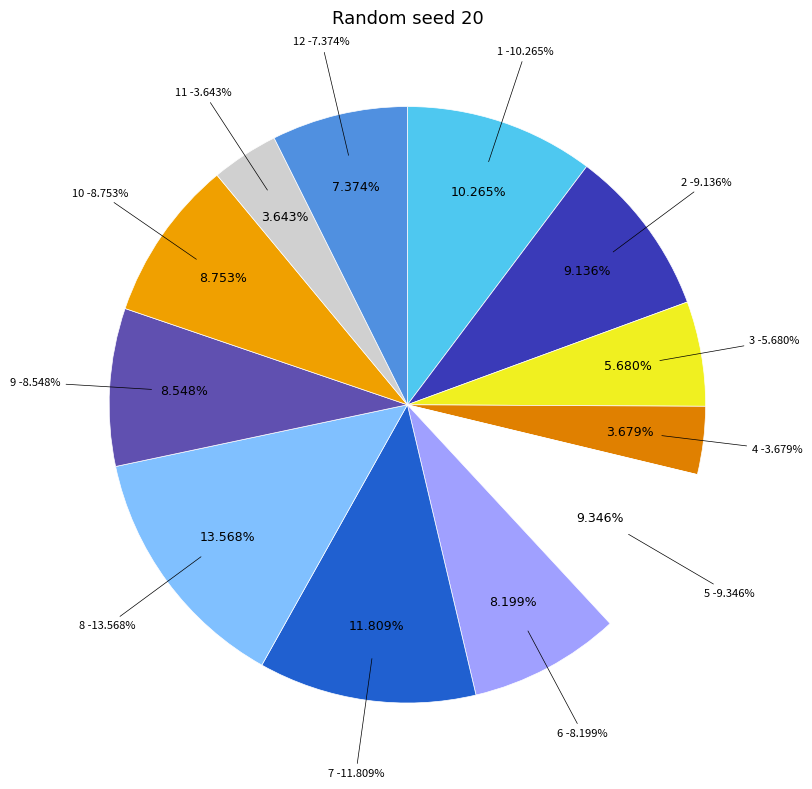

Is there a majority slice in this chart?

No